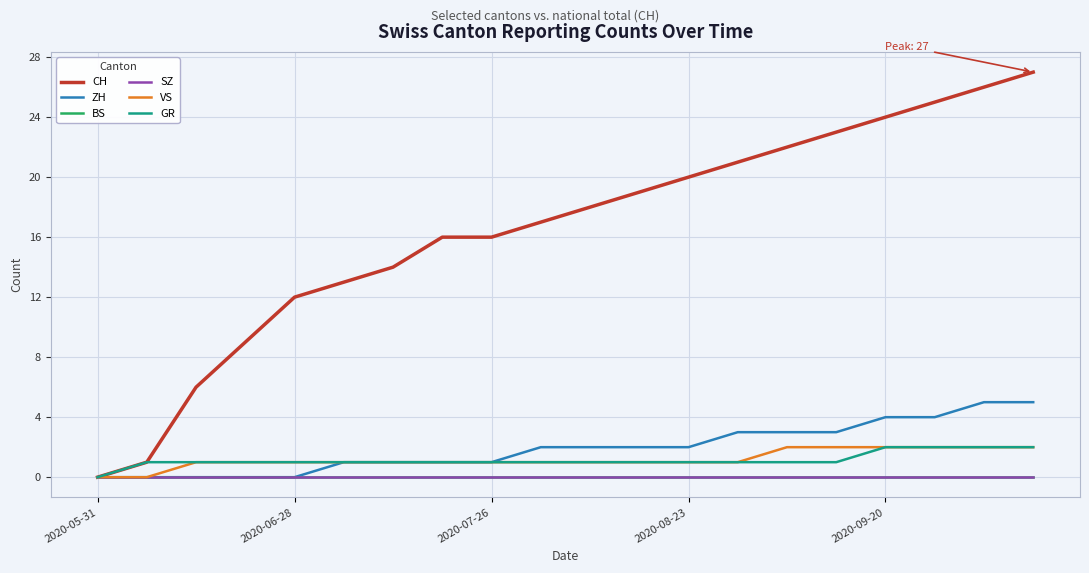

What is the difference between the second highest and minimum values in the ZH series?

5